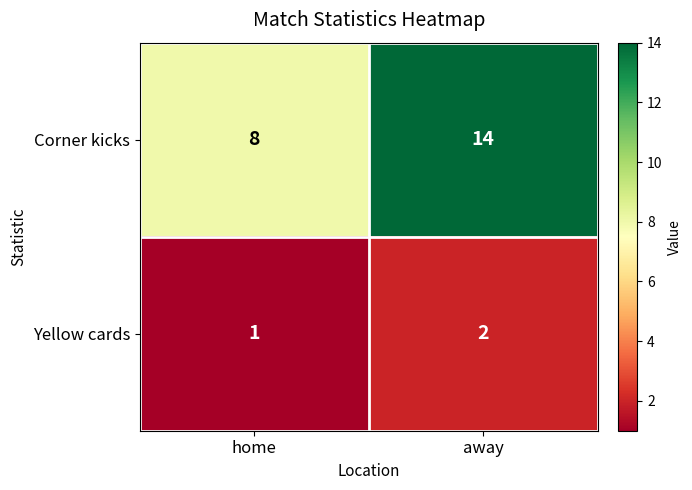

Which series has the largest total across all categories?

Corner kicks